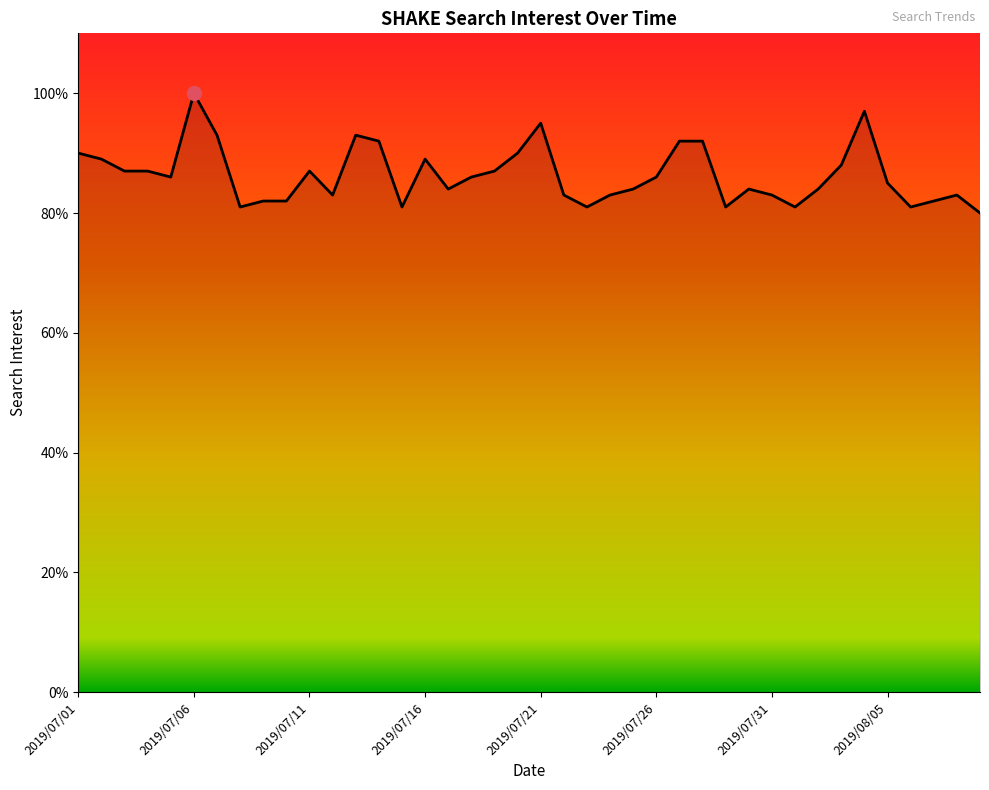

What is the difference between the maximum and minimum values?

20